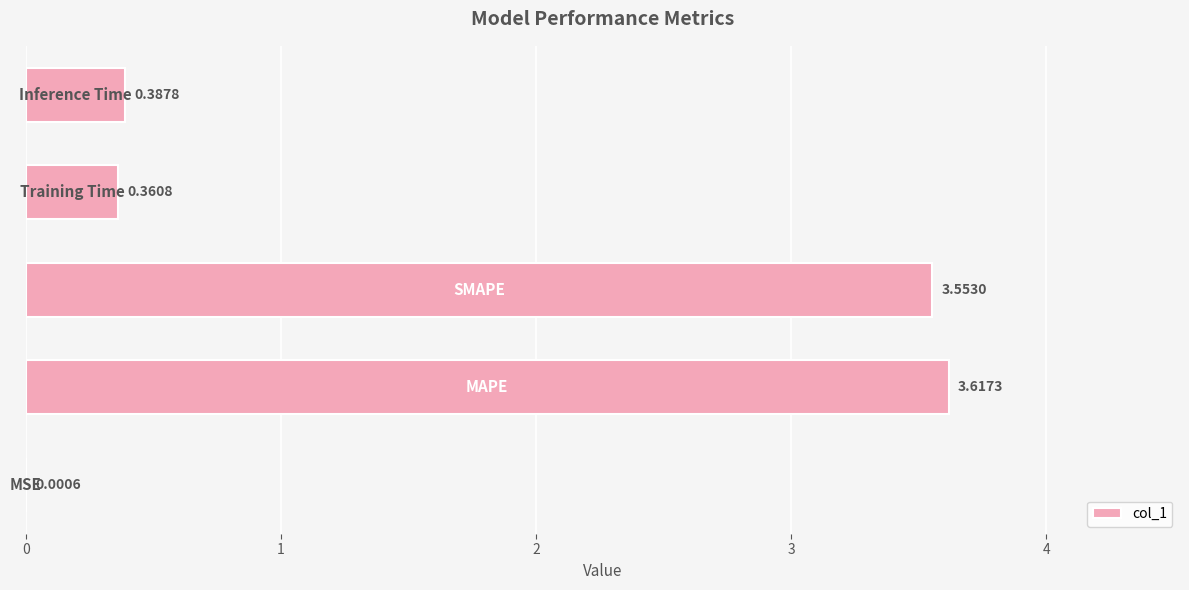

What is the sum of all values?

7.9